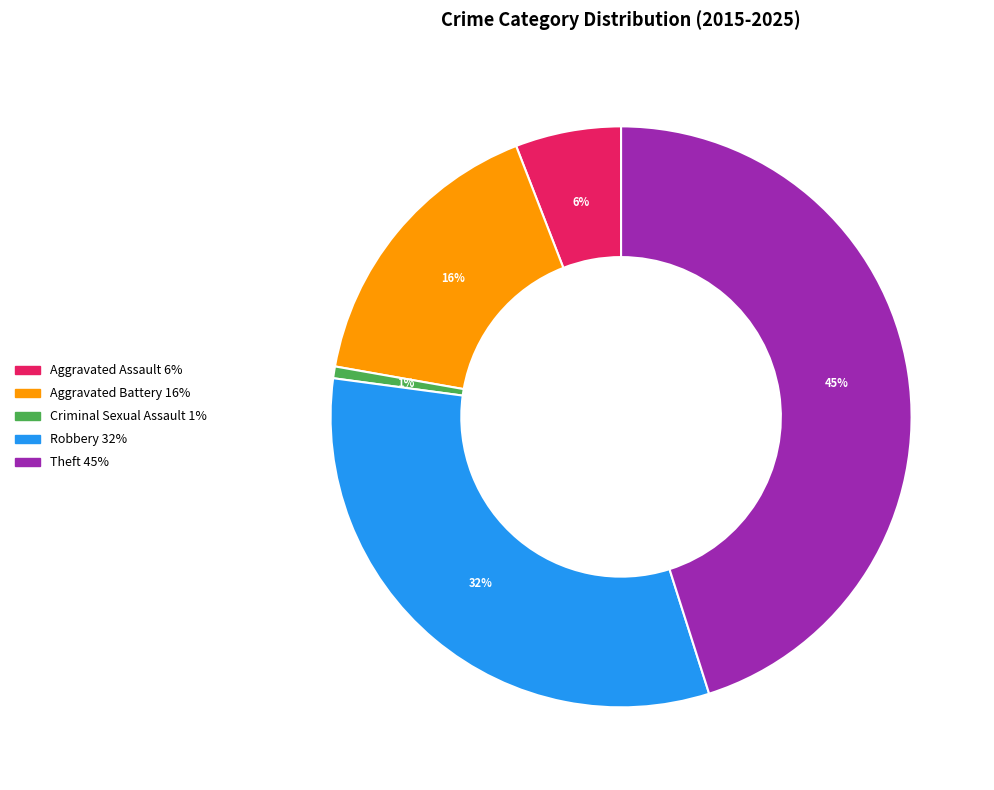

Do Criminal Sexual Assault and Theft together represent more than half of the pie?

No